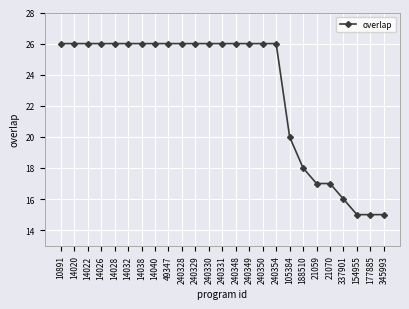

Reading left to right, list all the values displayed in this chart.

26	26	26	26	26	26	26	26	26	26	26	26	26	26	26	26	26	20	18	17	17	16	15	15	15